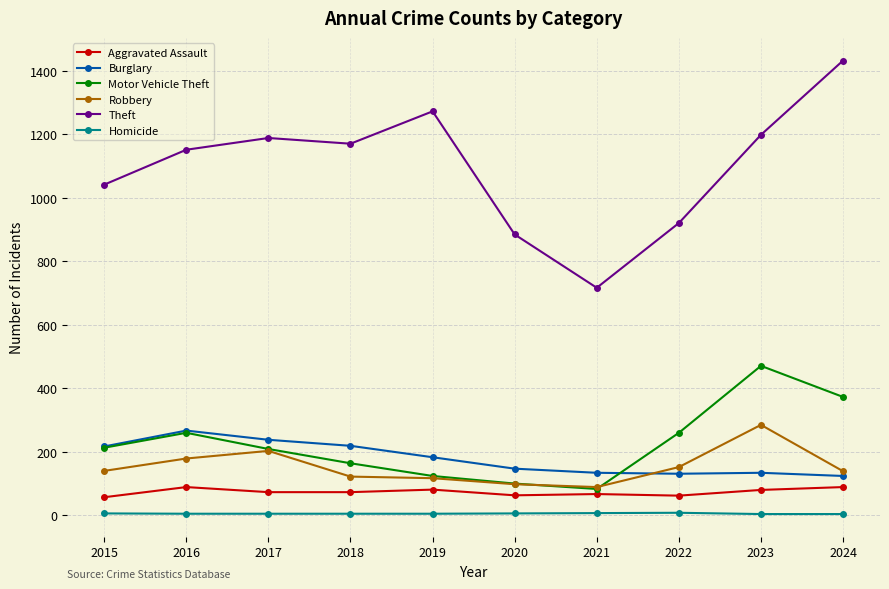

True or false: Burglary and Homicide cross at least once.

False